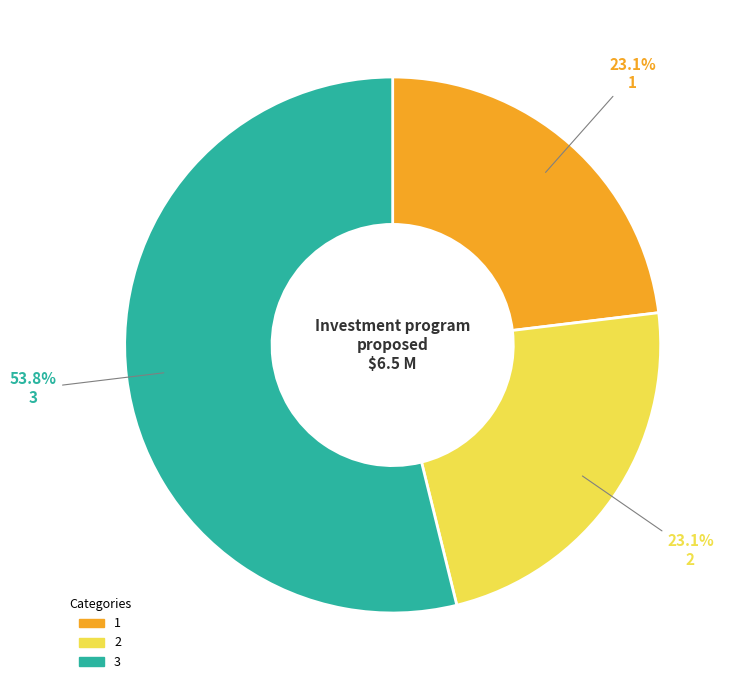

To the nearest percent, what is the average slice percentage?

33%